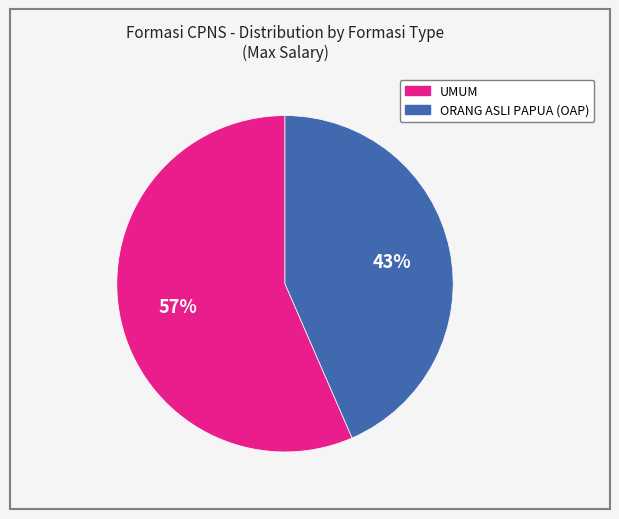

Is there any slice that represents more than half of the pie?

Yes